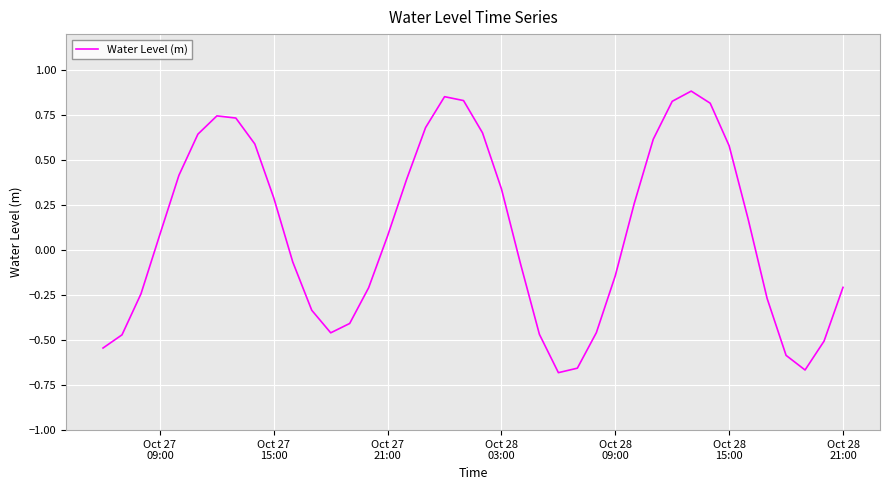

How many lines are shown in the chart?

1